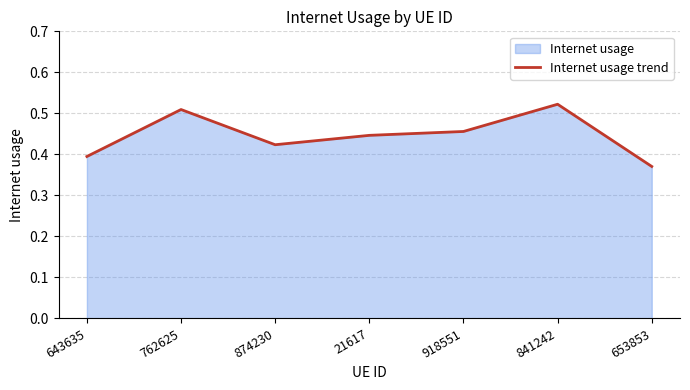

Count the number of categories in the chart.

7